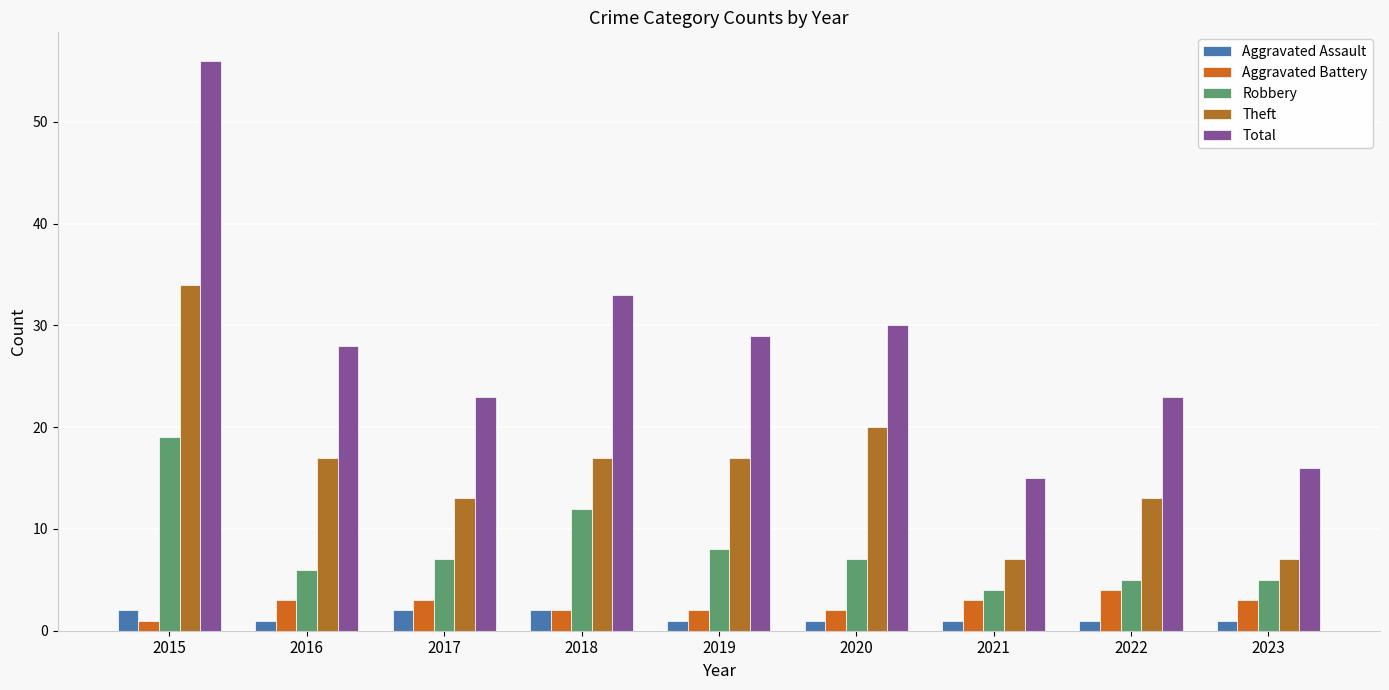

What is the sum of all Total values?

253